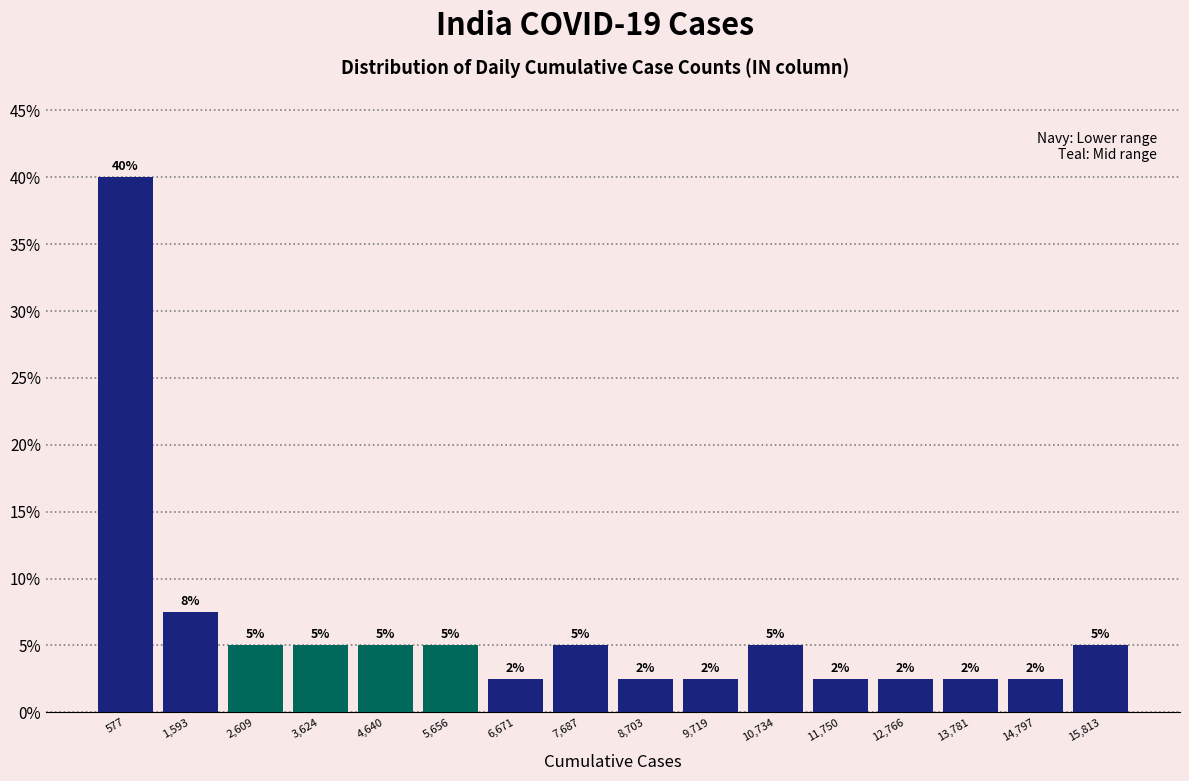

Over which range of the x-axis is the bar tallest?

0 to 1000